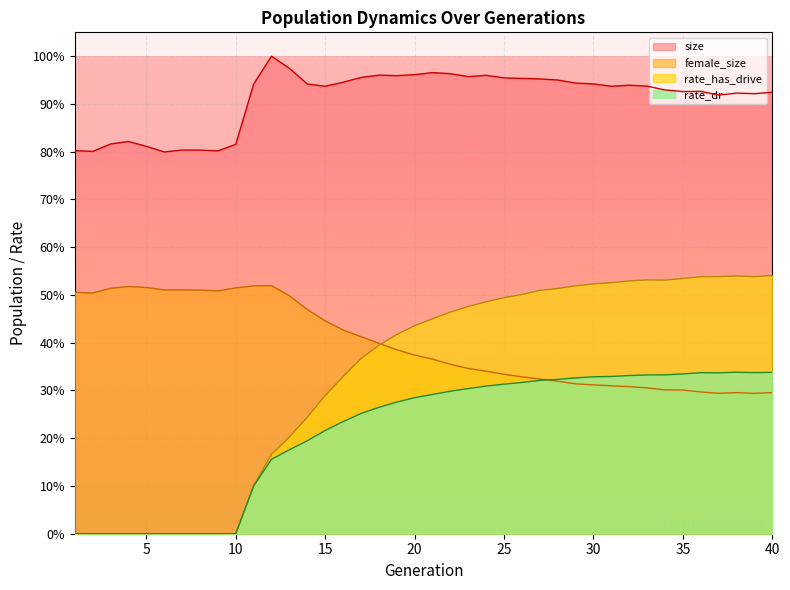

At how many categories does at least one series exceed 0?

40